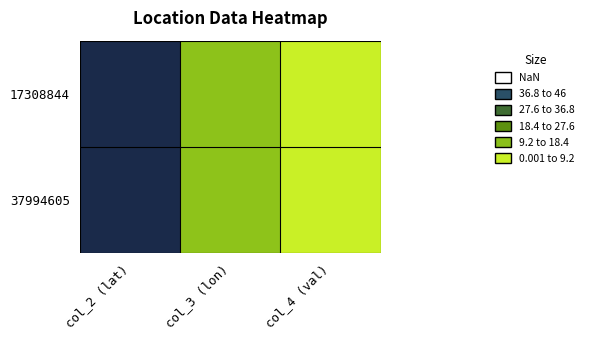

What is the total value across all series at col_2 (lat)?

91.9